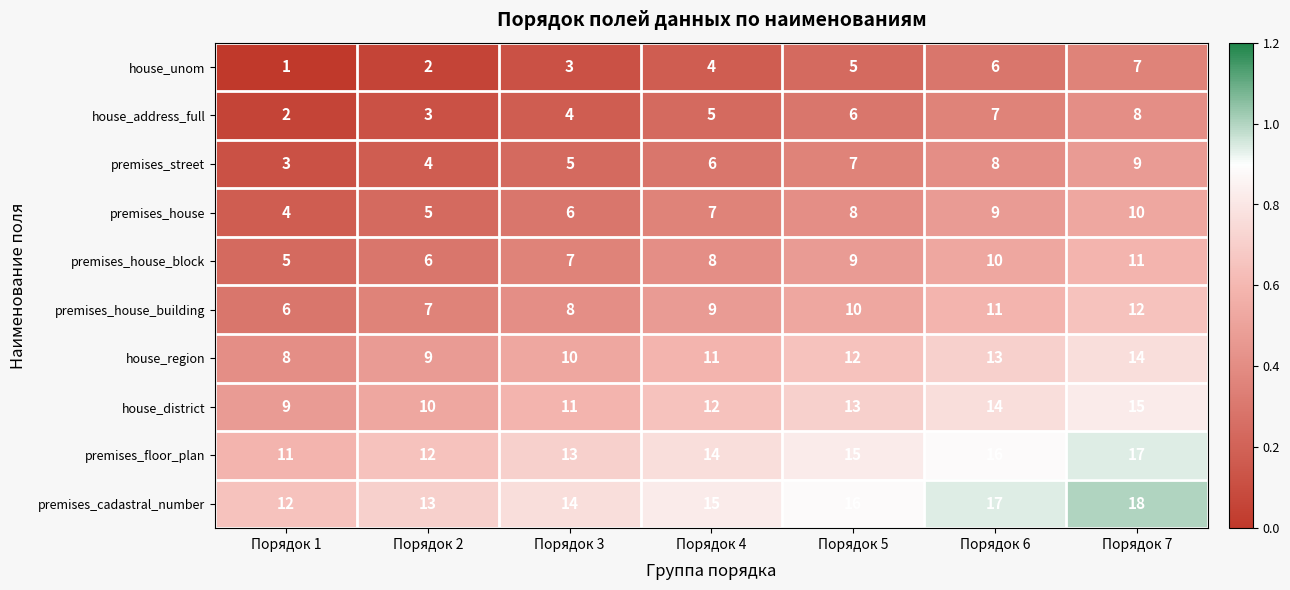

What is the spread (max minus min) of values at Порядок 2?

11